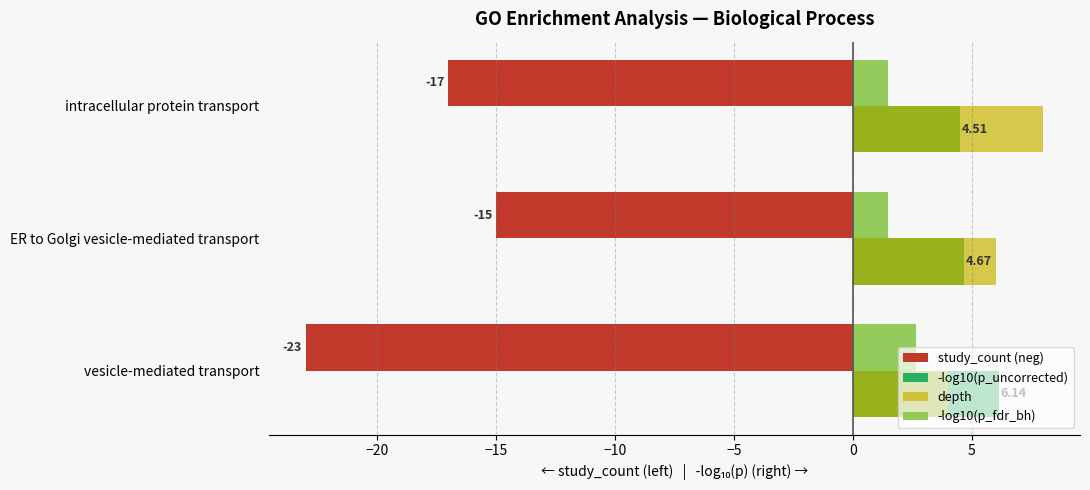

What is the sum of all study_count (neg) values?

-55.0